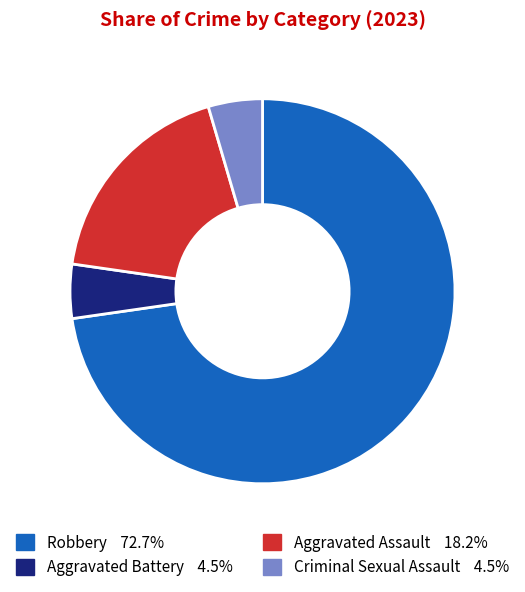

Between Aggravated Assault and Criminal Sexual Assault, which is larger?

Aggravated Assault